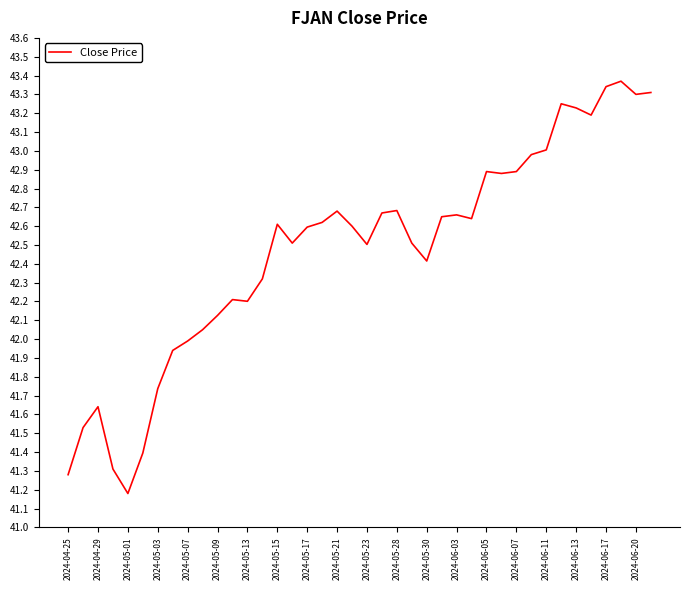

What is the minimum value shown in the chart?

41.2